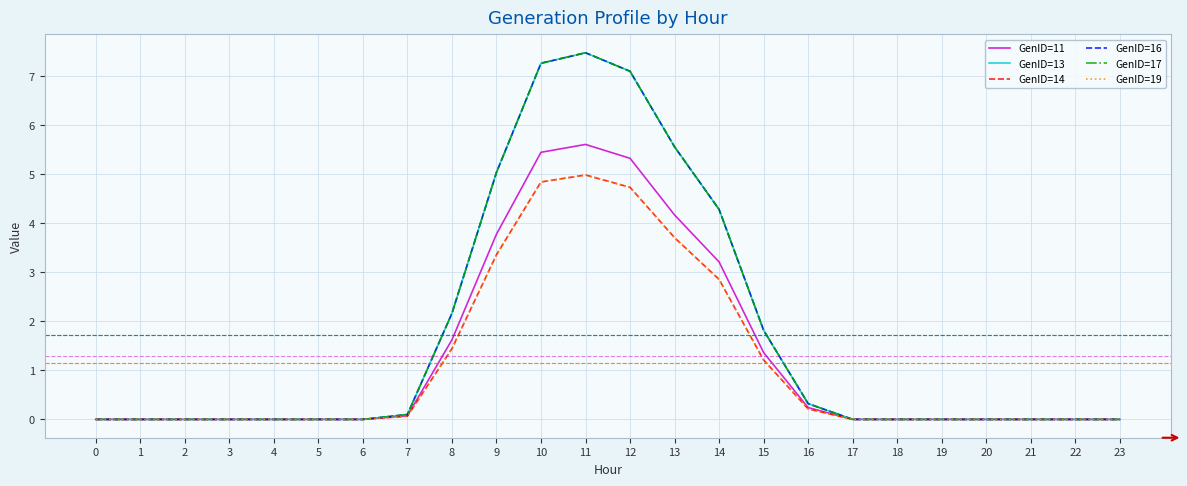

Is this an area chart (filled region under the line)?

No